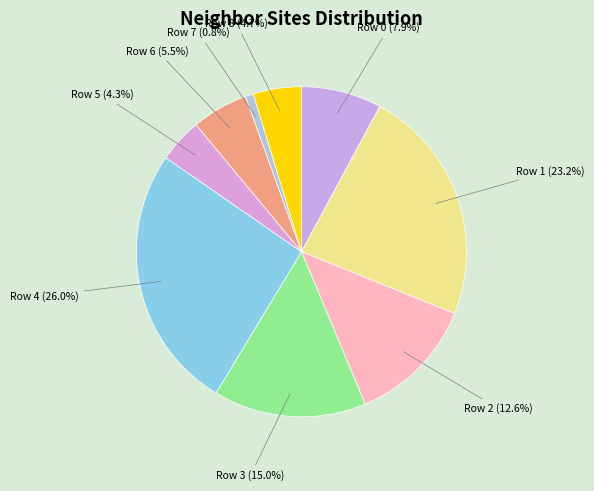

Rank the categories by value from lowest to highest.

7, 5, 8, 6, 0, 2, 3, 1, 4